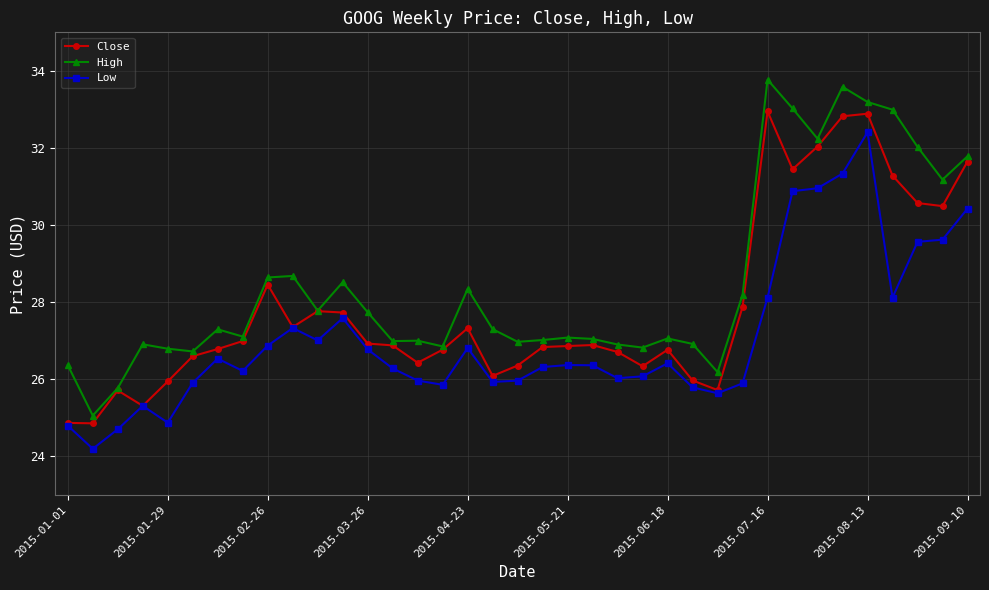

What is the highest value of the Close series?

32.9